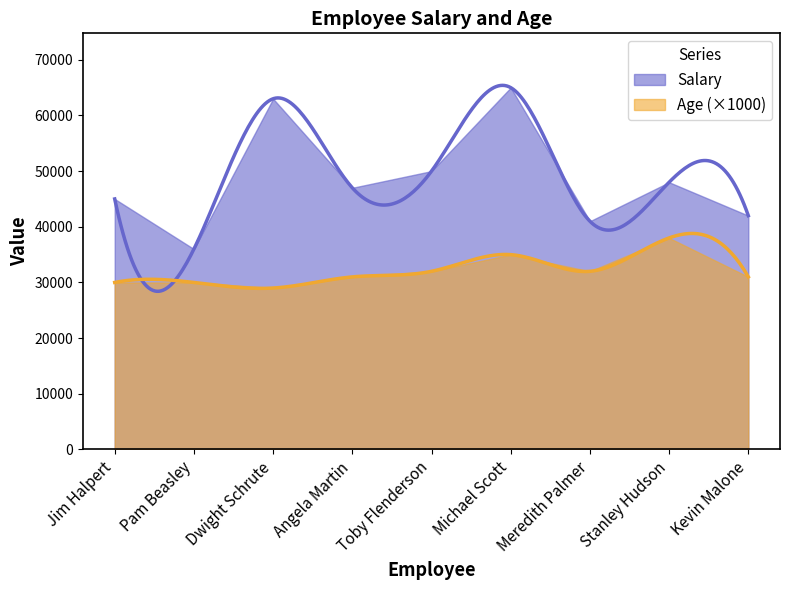

True or false: Age has a value of 18 at Stanley Hudson.

False